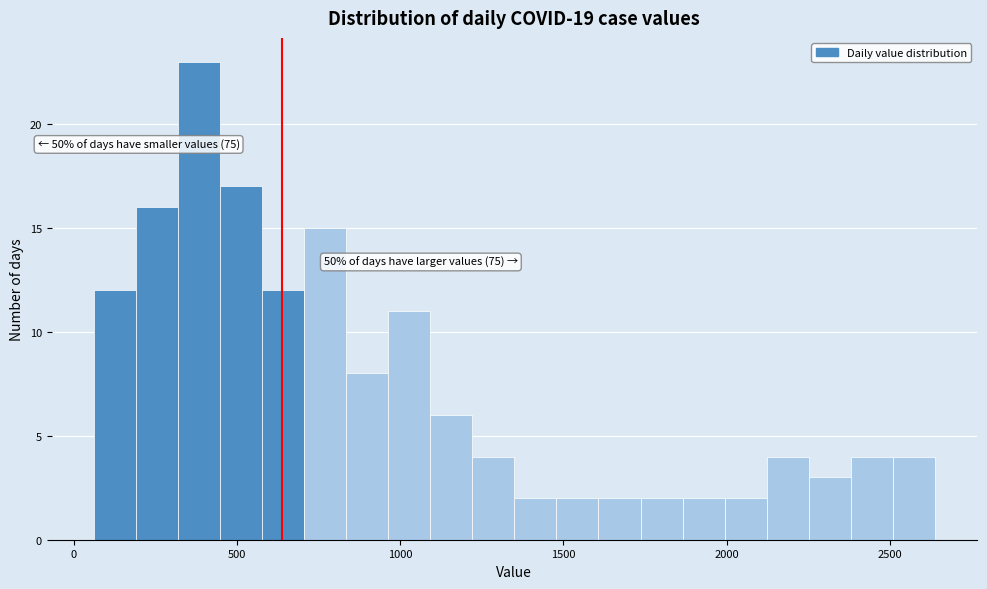

Read against the x-axis, roughly where is the centre of the tallest bar?

400